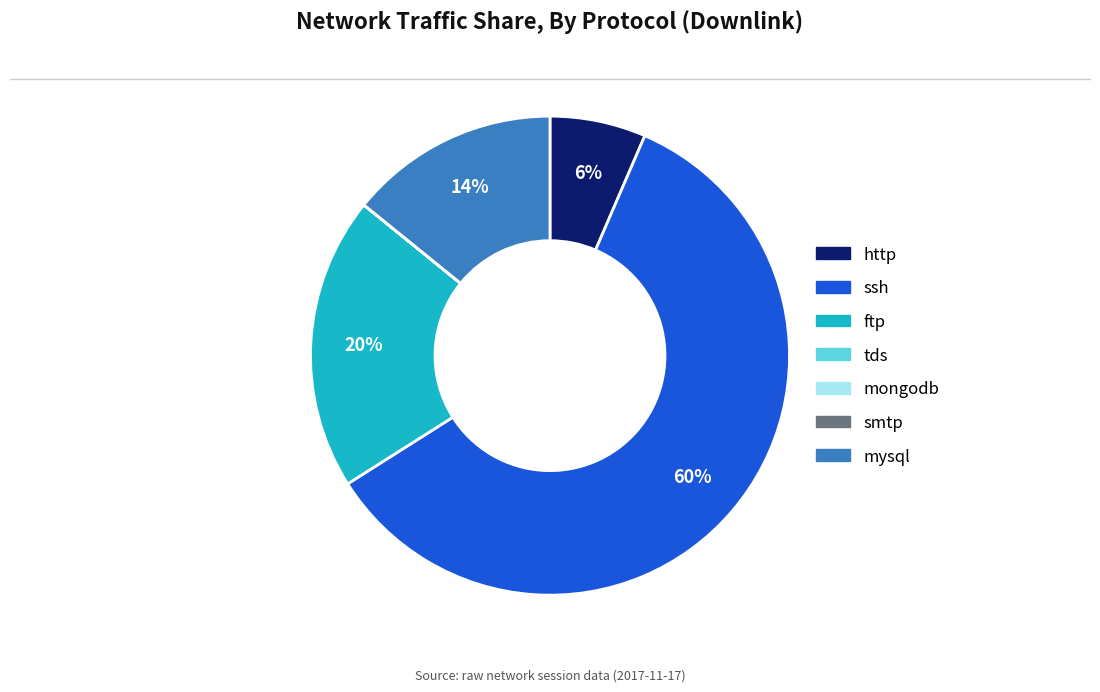

True or false: http accounts for 6% of the total.

True